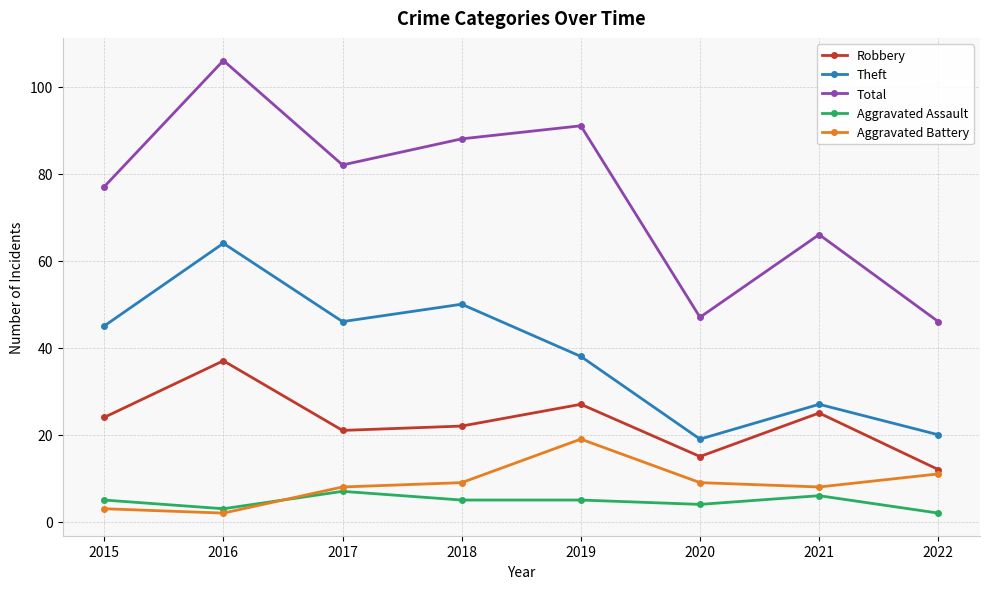

Which series has the widest spread of values?

Total